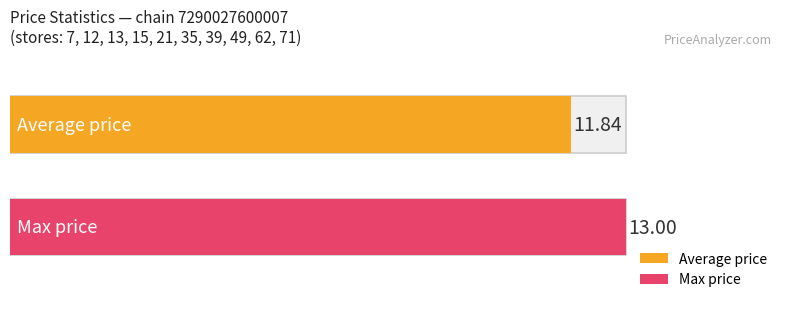

List the series in order of their overall mean, highest first.

Max price, Average price